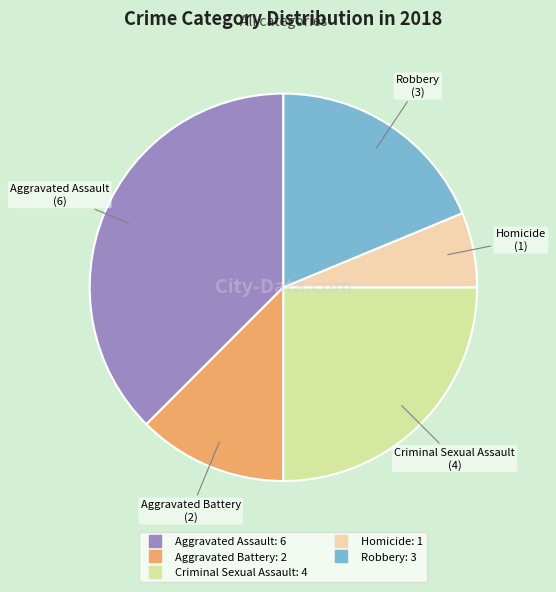

Rank the categories by value from lowest to highest.

Homicide, Aggravated Battery, Robbery, Criminal Sexual Assault, Aggravated Assault